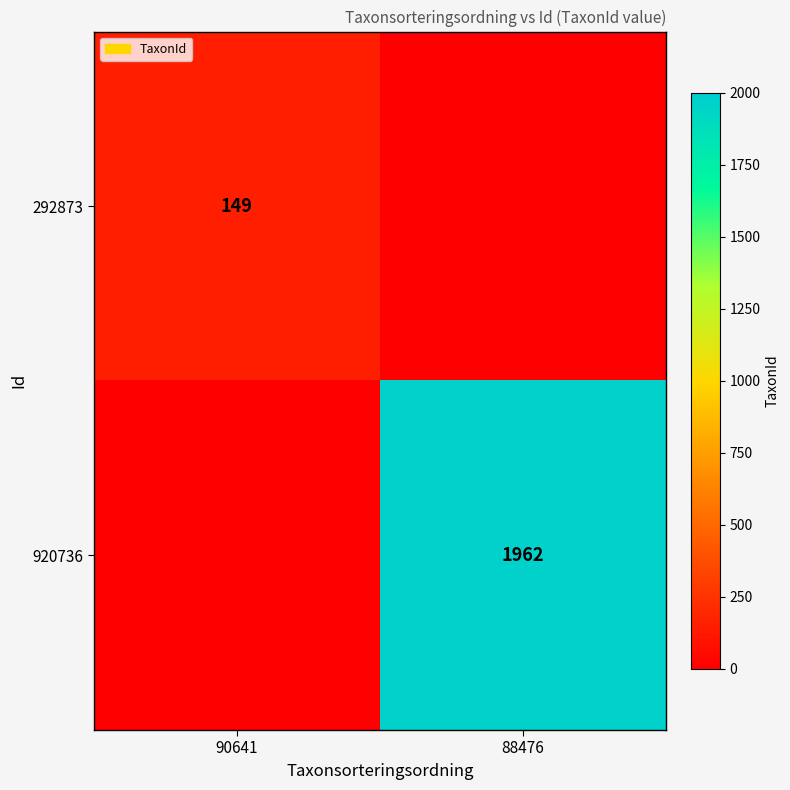

Is it true that 920736 equals 1135 at 88476?

False